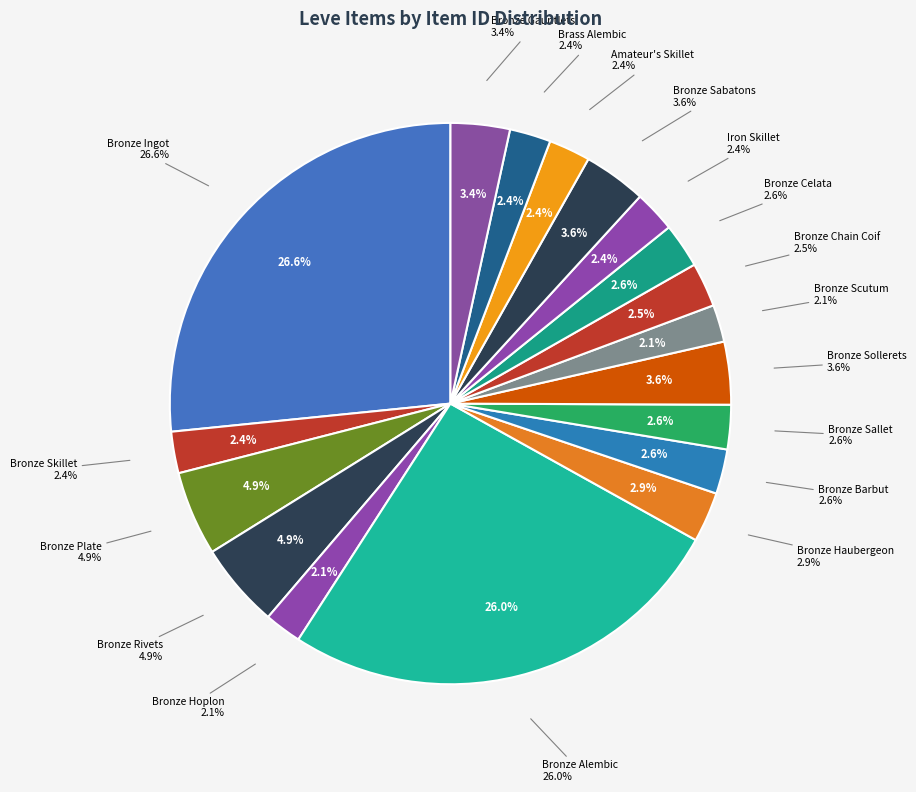

Which slice is the largest?

Bronze Ingot